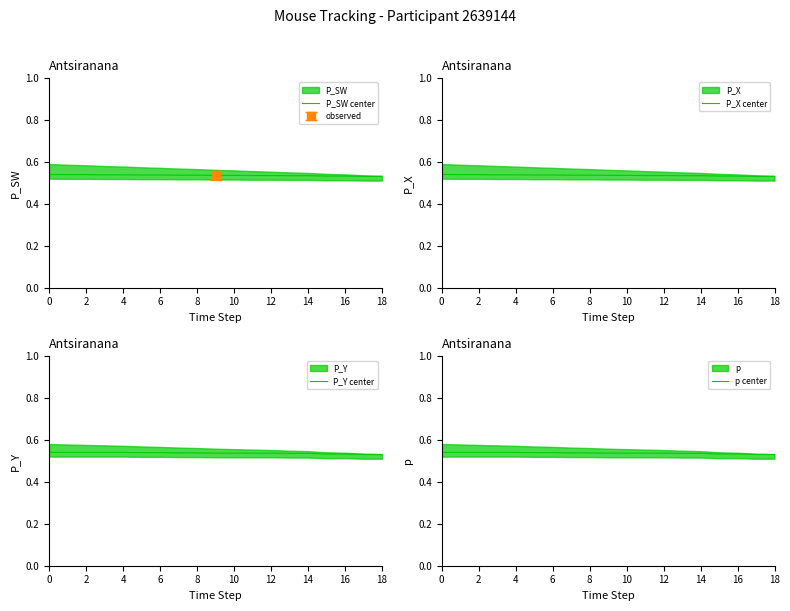

The P_SW center series shows 0.8 at 10. True or false?

False